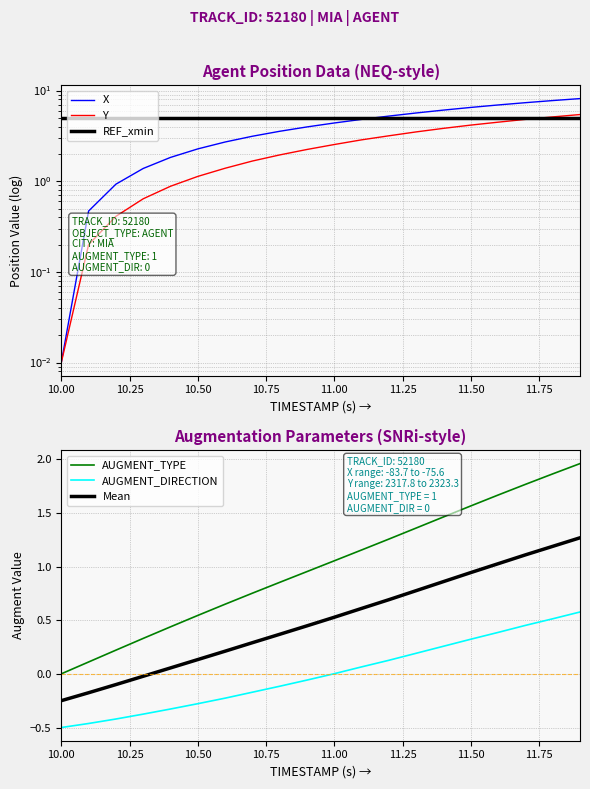

True or false: AUGMENT_DIRECTION and X intersect in this chart.

False